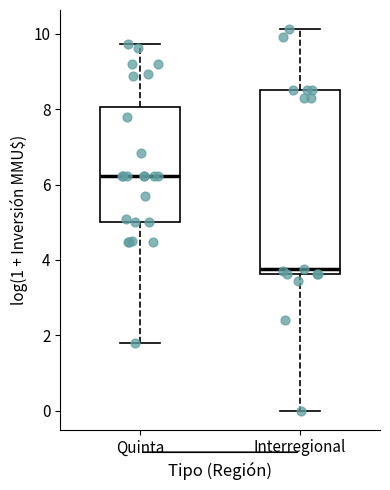

Comparing the boxes themselves (not the whiskers), which one is the tallest?

Interregional